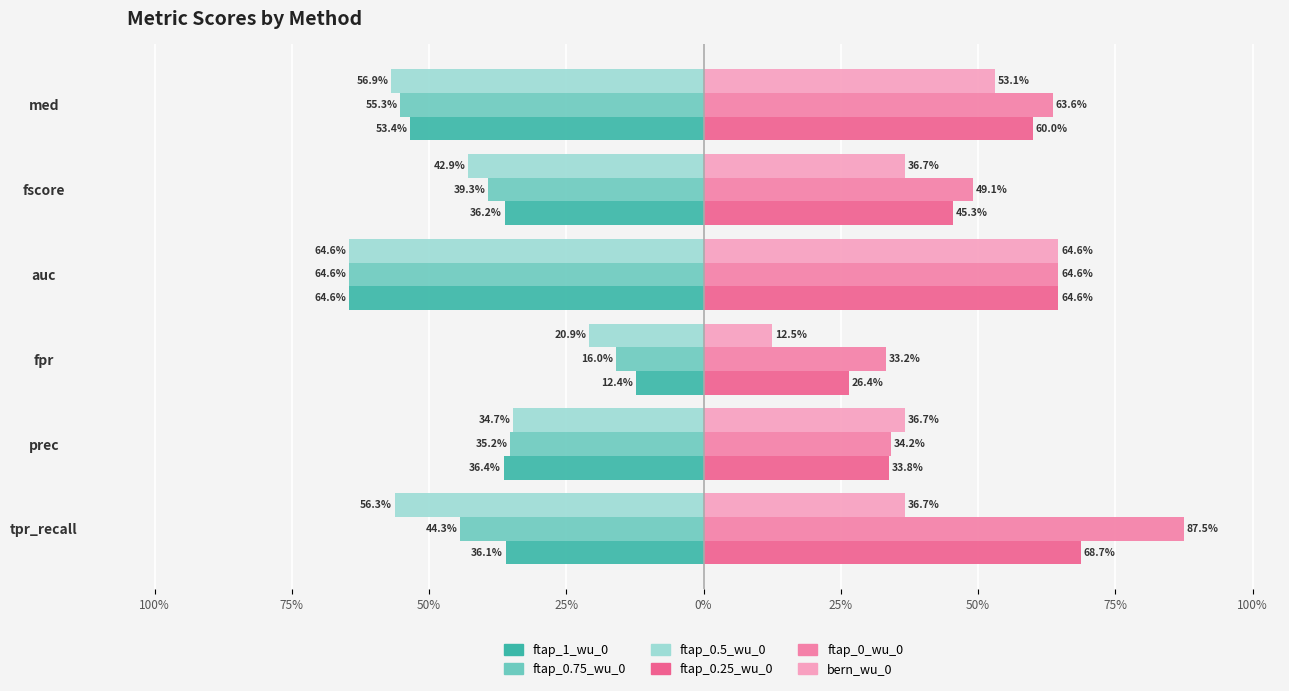

What are all the series names shown in the legend?

ftap_1_wu_0, ftap_0.75_wu_0, ftap_0.5_wu_0, ftap_0.25_wu_0, ftap_0_wu_0, bern_wu_0